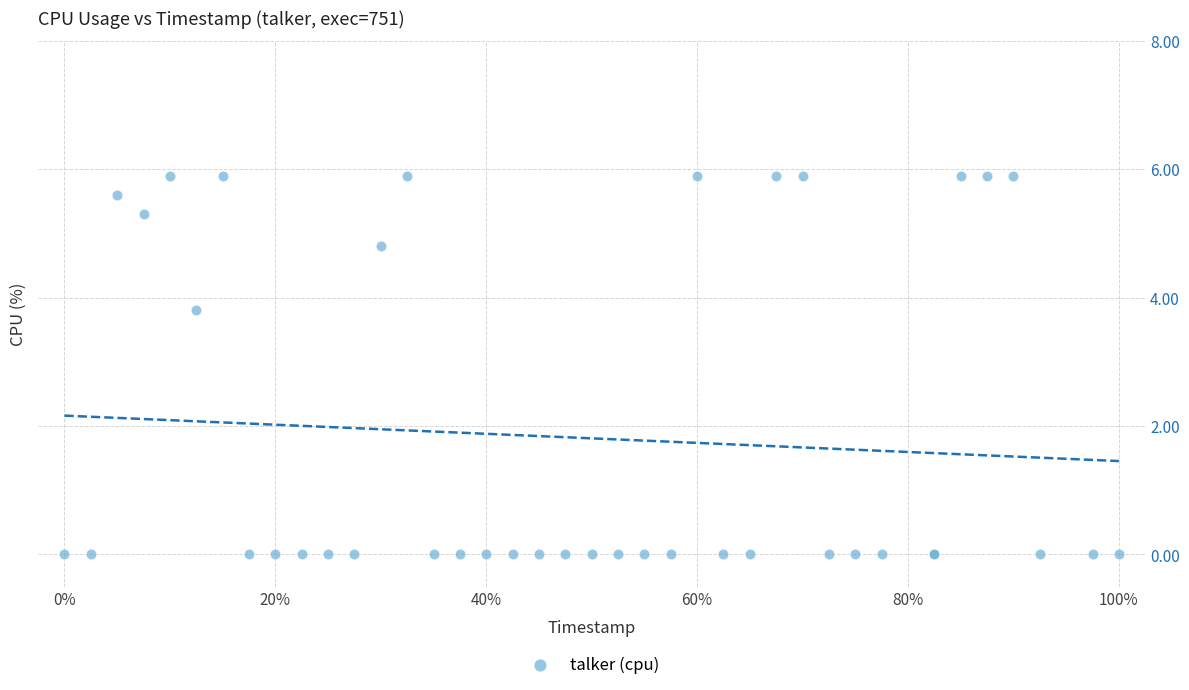

What Y value in the scatter plot is closest to 2?

3.8